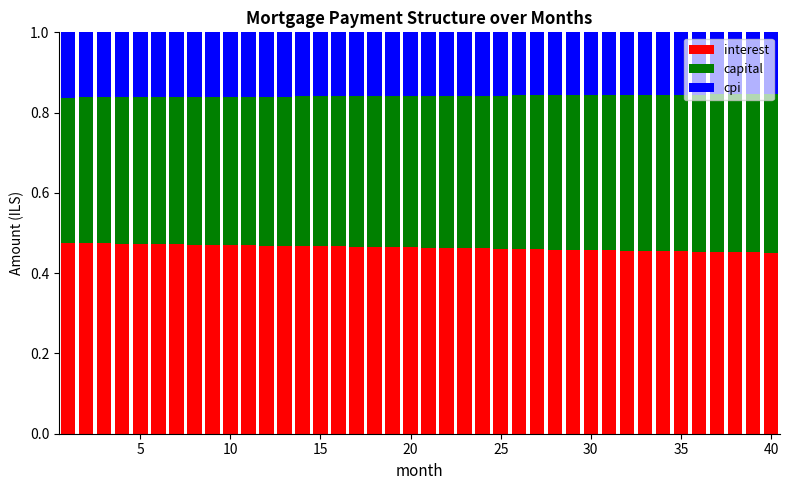

What are all the series names shown in the legend?

interest, capital, cpi